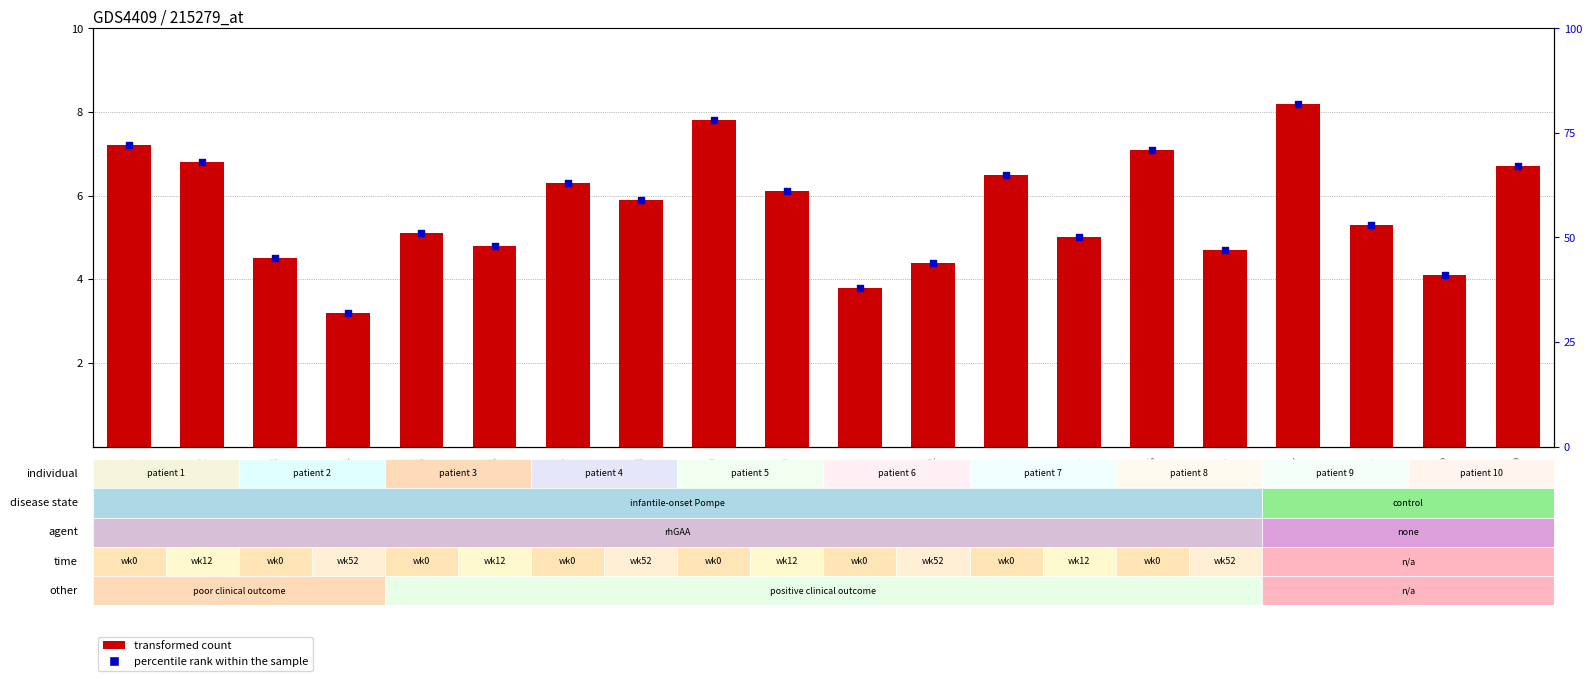

Which series contains the highest Y value?

percentile rank within the sample